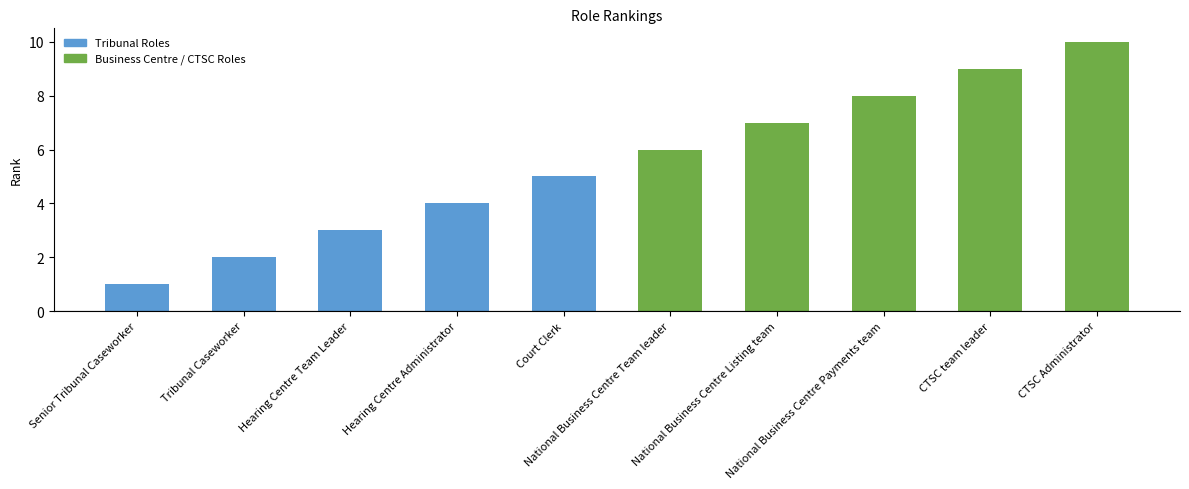

What is the label of the 5th bar from the left?

Court Clerk